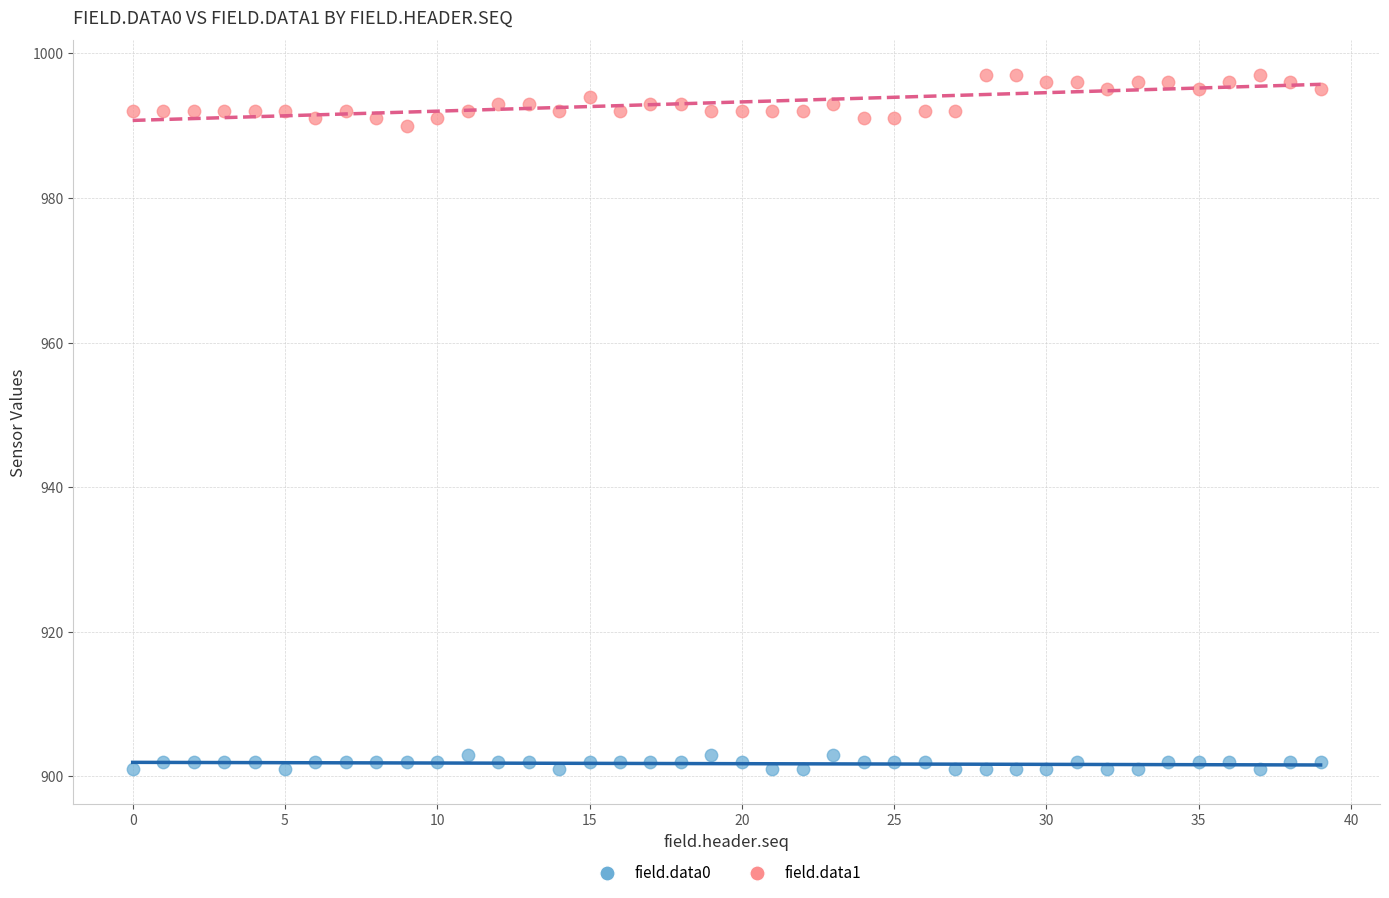

What are all the series names shown in the legend?

field.data0, field.data1